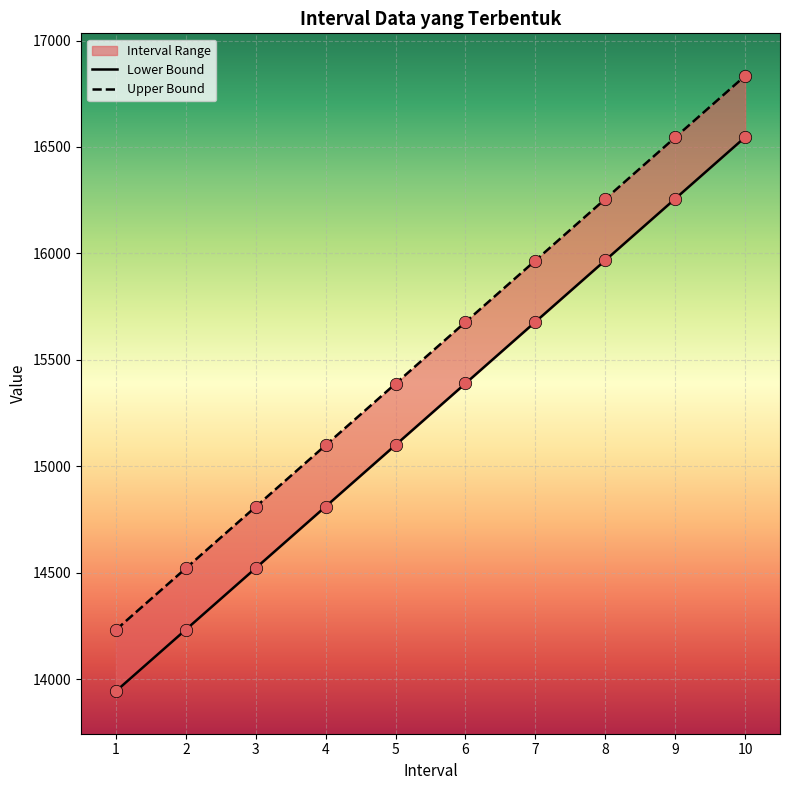

Which series has the largest Y range (max minus min)?

Lower Bound